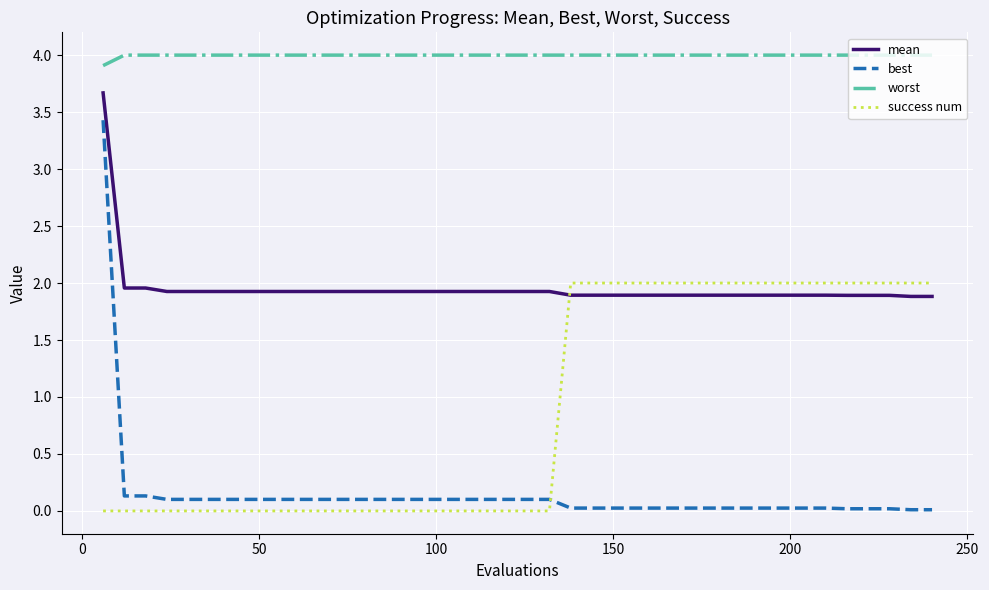

How many intersections are there between success num and best?

1